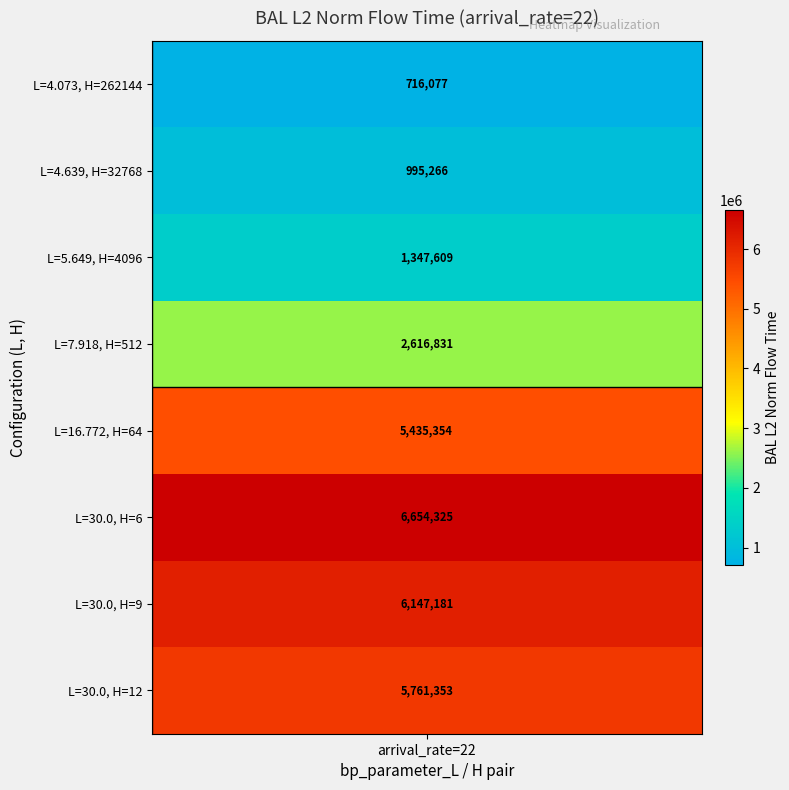

True or false: BAL_L2_norm_flow_time has a value of 1347609.0 at BAL_L2_norm_flow_time.

True